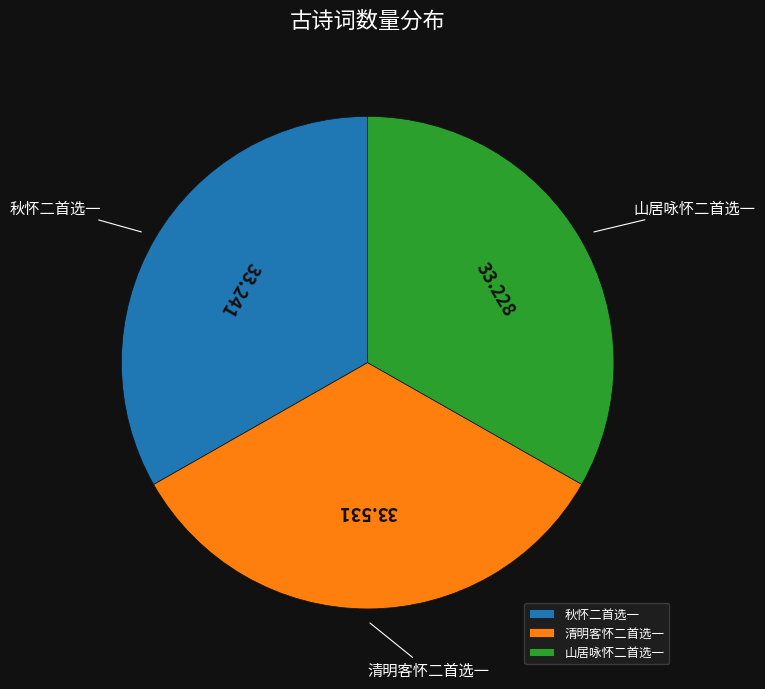

Does any single category account for the majority?

No